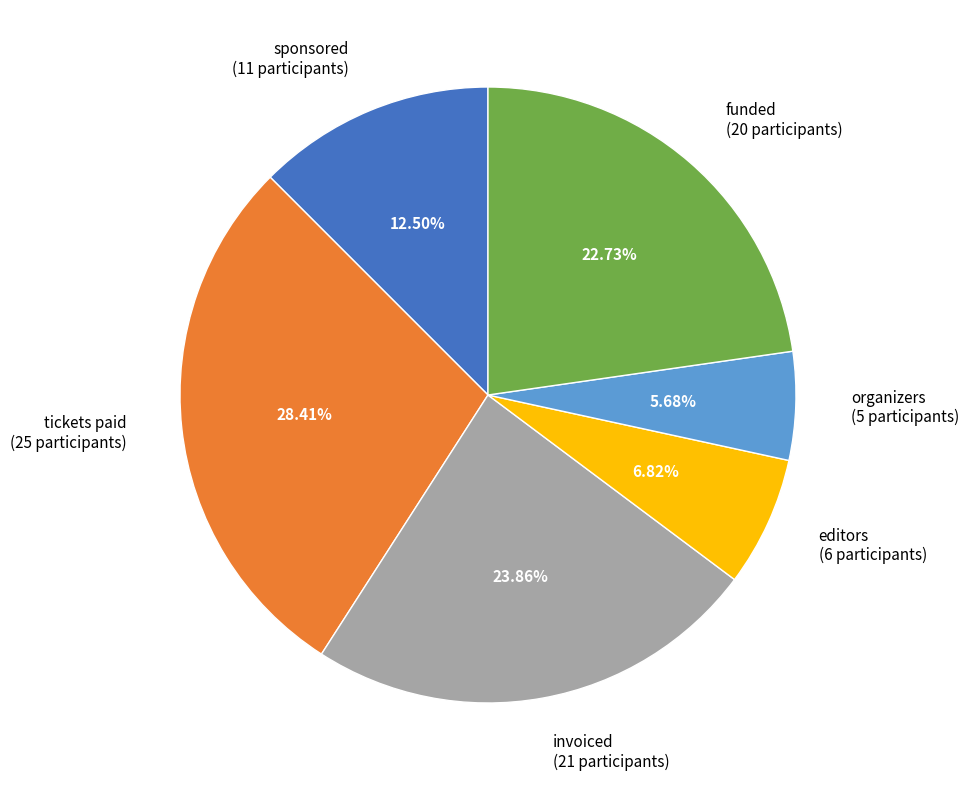

Does any single category account for the majority?

No